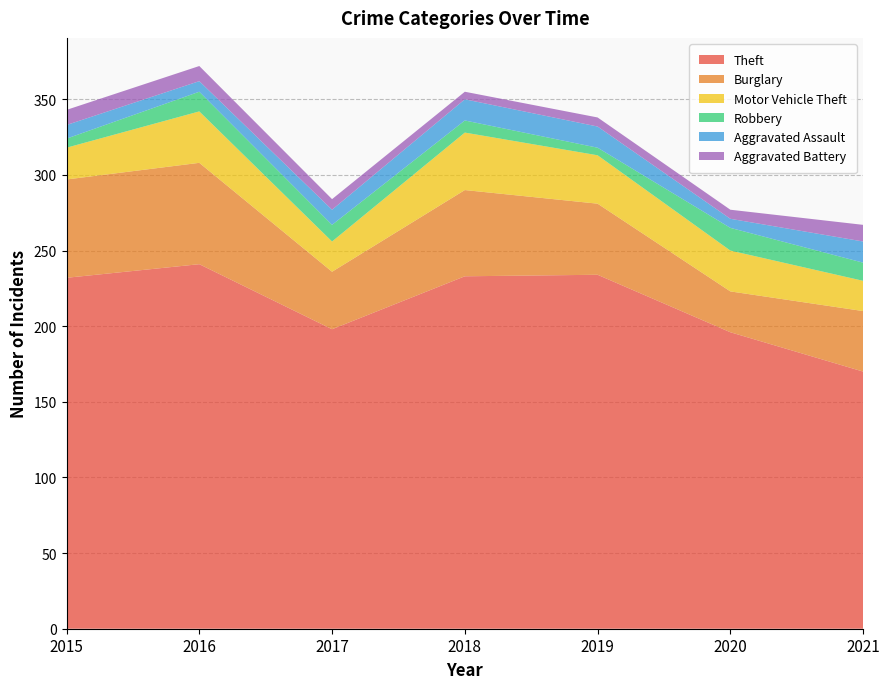

Reading left to right, transcribe all the data shown in this chart.

Theft: 2015=232	2016=241	2017=198	2018=233	2019=234	2020=196	2021=170
Burglary: 2015=65	2016=67	2017=38	2018=57	2019=47	2020=27	2021=40
Motor Vehicle Theft: 2015=21	2016=34	2017=20	2018=38	2019=32	2020=27	2021=20
Robbery: 2015=6	2016=13	2017=11	2018=8	2019=5	2020=15	2021=12
Aggravated Assault: 2015=9	2016=7	2017=10	2018=14	2019=14	2020=6	2021=14
Aggravated Battery: 2015=10	2016=10	2017=7	2018=5	2019=6	2020=6	2021=11